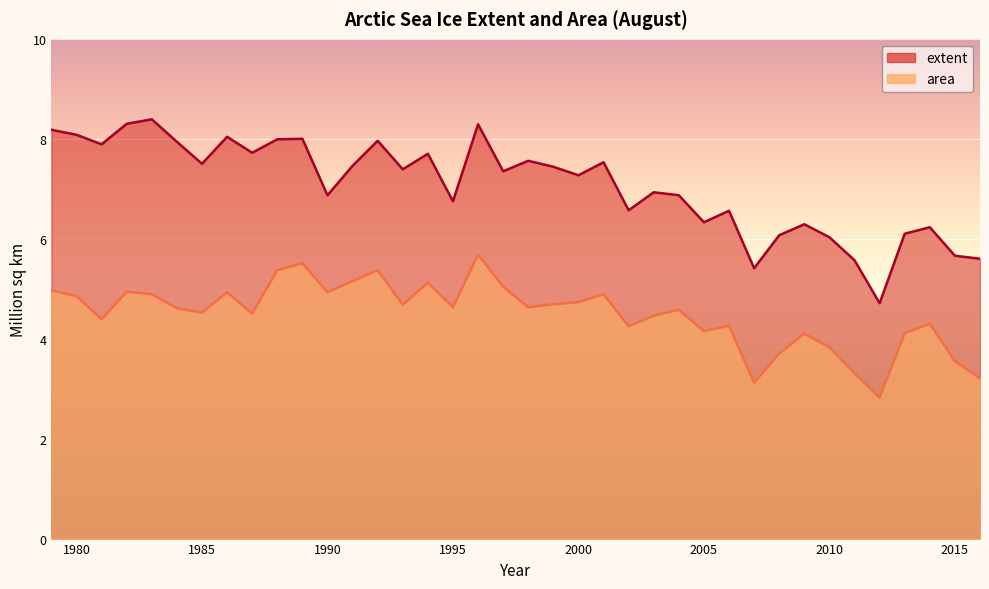

How many series are shown in this chart?

2